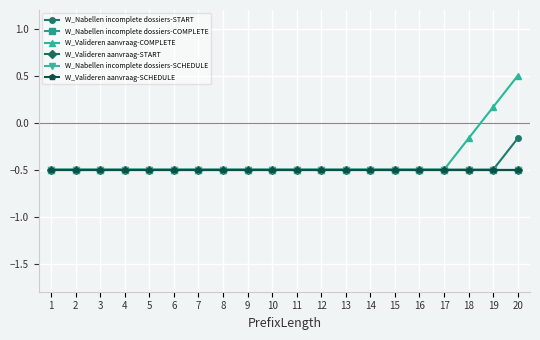

Reading right to left, transcribe all the data shown in this chart.

W_Nabellen incomplete dossiers-START: 20=-0.2	19=-0.5	18=-0.5	17=-0.5	16=-0.5	15=-0.5	14=-0.5	13=-0.5	12=-0.5	11=-0.5	10=-0.5	9=-0.5	8=-0.5	7=-0.5	6=-0.5	5=-0.5	4=-0.5	3=-0.5	2=-0.5	1=-0.5
W_Nabellen incomplete dossiers-COMPLETE: 20=-0.5	19=-0.5	18=-0.5	17=-0.5	16=-0.5	15=-0.5	14=-0.5	13=-0.5	12=-0.5	11=-0.5	10=-0.5	9=-0.5	8=-0.5	7=-0.5	6=-0.5	5=-0.5	4=-0.5	3=-0.5	2=-0.5	1=-0.5
W_Valideren aanvraag-COMPLETE: 20=0.5	19=0.2	18=-0.2	17=-0.5	16=-0.5	15=-0.5	14=-0.5	13=-0.5	12=-0.5	11=-0.5	10=-0.5	9=-0.5	8=-0.5	7=-0.5	6=-0.5	5=-0.5	4=-0.5	3=-0.5	2=-0.5	1=-0.5
W_Valideren aanvraag-START: 20=-0.5	19=-0.5	18=-0.5	17=-0.5	16=-0.5	15=-0.5	14=-0.5	13=-0.5	12=-0.5	11=-0.5	10=-0.5	9=-0.5	8=-0.5	7=-0.5	6=-0.5	5=-0.5	4=-0.5	3=-0.5	2=-0.5	1=-0.5
W_Nabellen incomplete dossiers-SCHEDULE: 20=-0.5	19=-0.5	18=-0.5	17=-0.5	16=-0.5	15=-0.5	14=-0.5	13=-0.5	12=-0.5	11=-0.5	10=-0.5	9=-0.5	8=-0.5	7=-0.5	6=-0.5	5=-0.5	4=-0.5	3=-0.5	2=-0.5	1=-0.5
W_Valideren aanvraag-SCHEDULE: 20=-0.5	19=-0.5	18=-0.5	17=-0.5	16=-0.5	15=-0.5	14=-0.5	13=-0.5	12=-0.5	11=-0.5	10=-0.5	9=-0.5	8=-0.5	7=-0.5	6=-0.5	5=-0.5	4=-0.5	3=-0.5	2=-0.5	1=-0.5